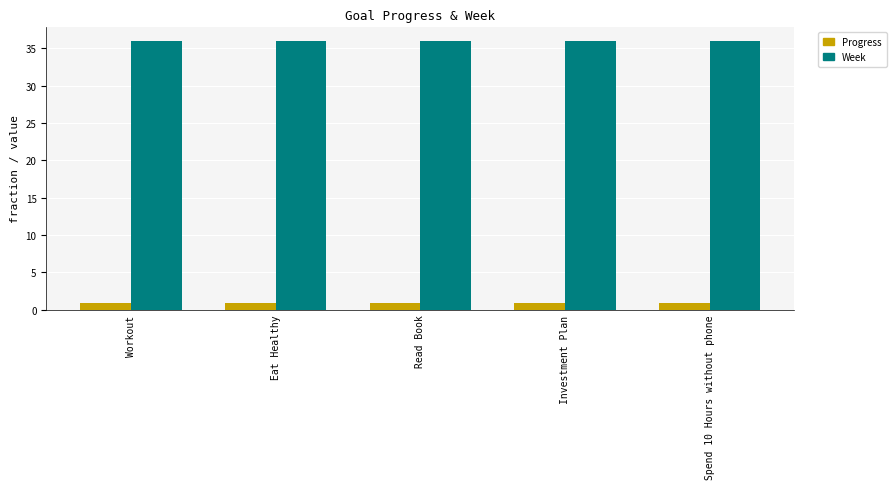

What is the spread (max minus min) of values at Workout?

35.1